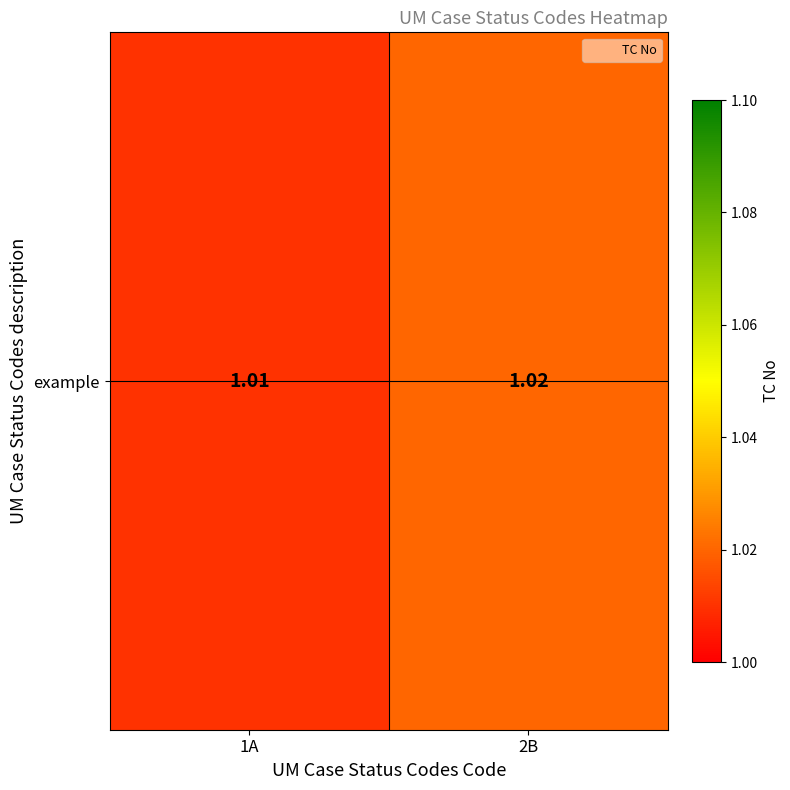

Rank the categories by value from lowest to highest.

1A, 2B